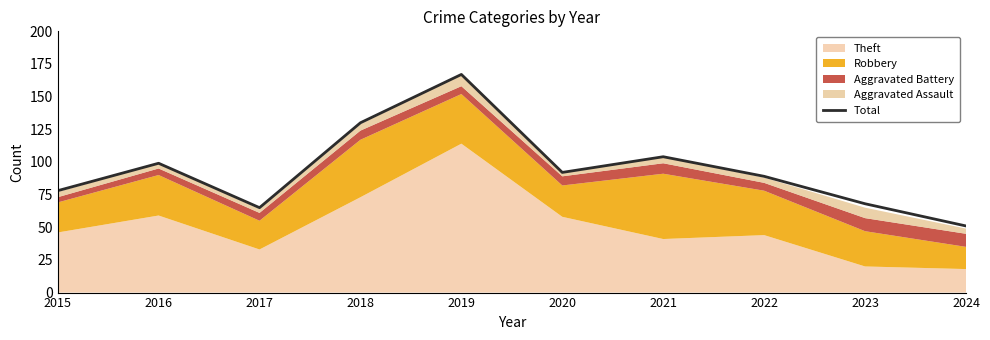

How many points are lower than both their immediate neighbors (excluding endpoints)?

2